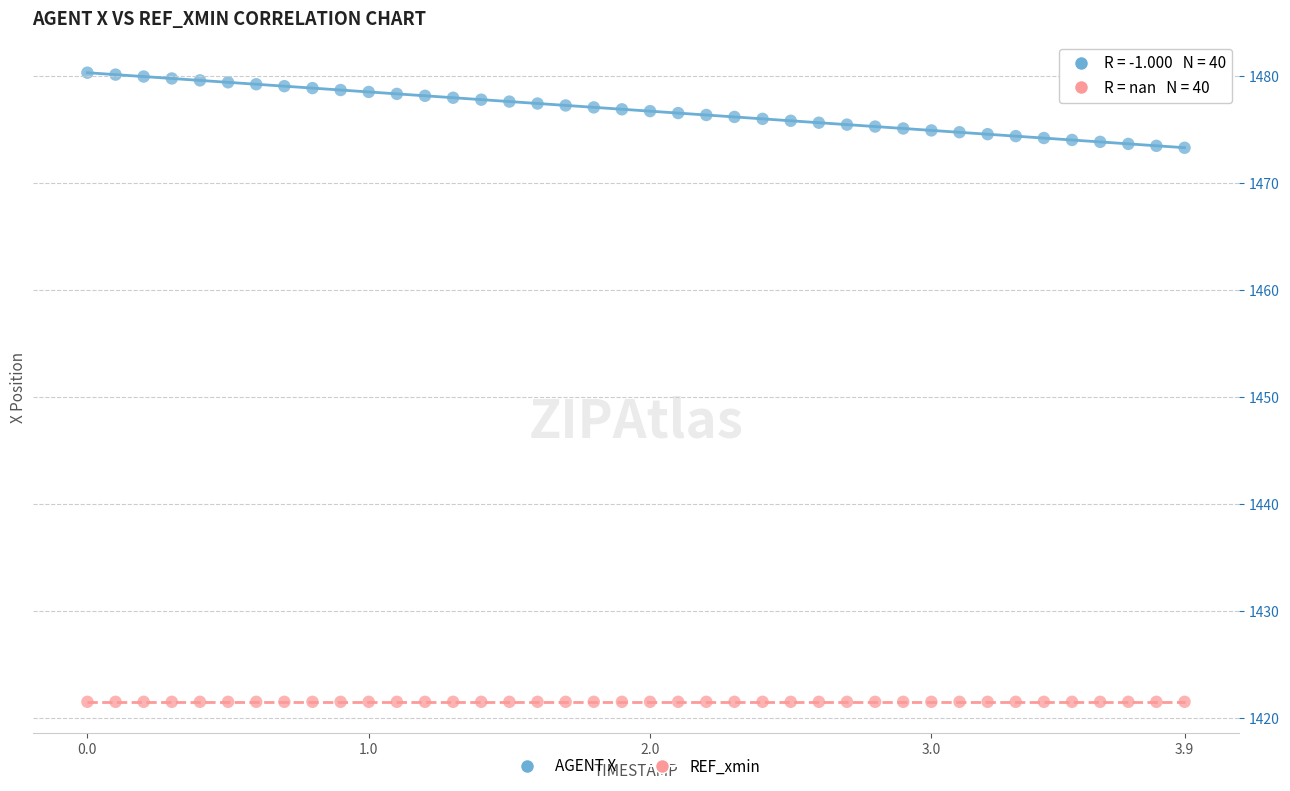

Which series contains the highest Y value?

AGENT X